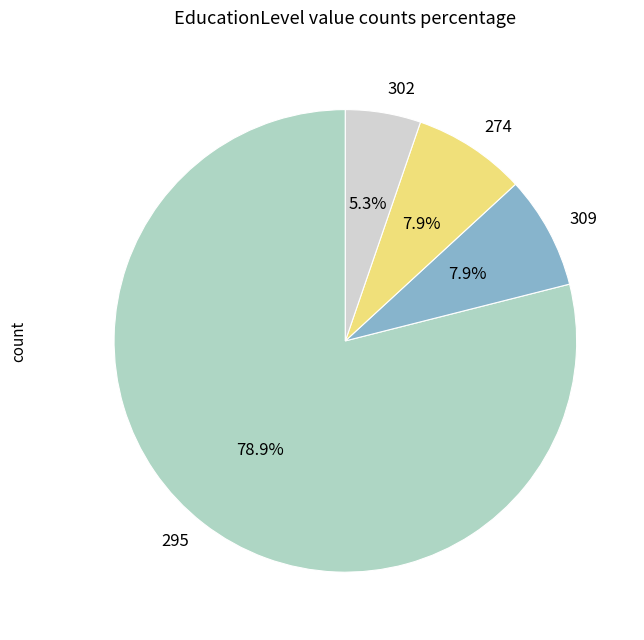

To the nearest percent, what is the average slice percentage?

25%